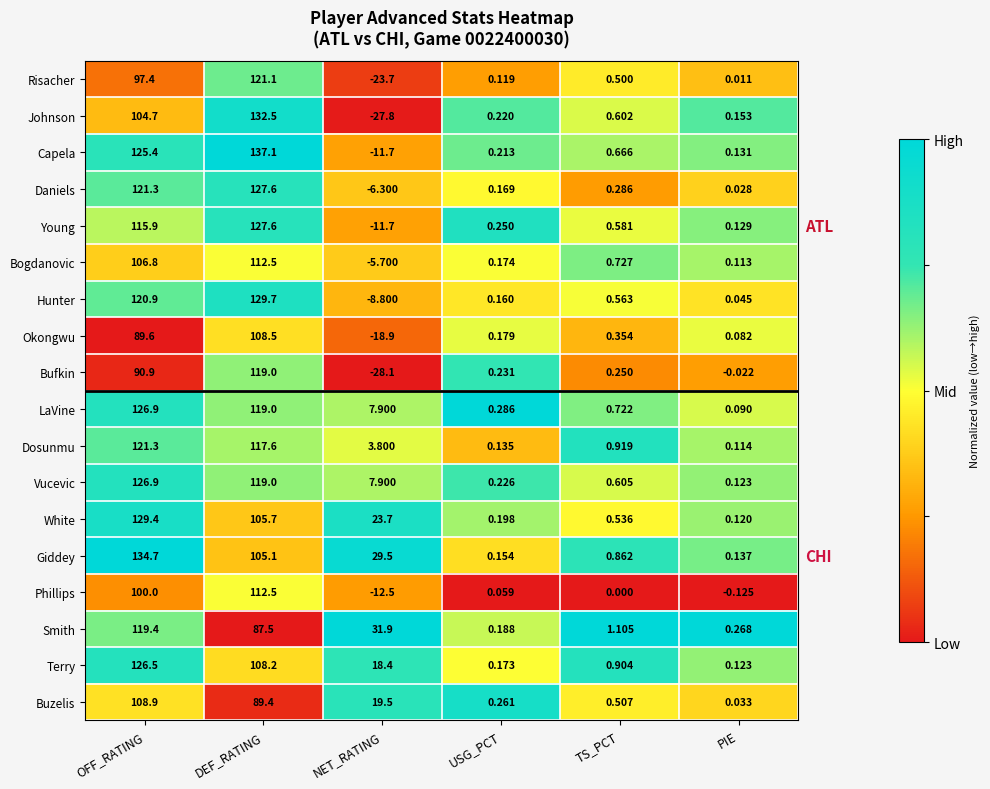

Is the value of Giddey at OFF_RATING greater than the value of Vucevic at PIE?

Yes